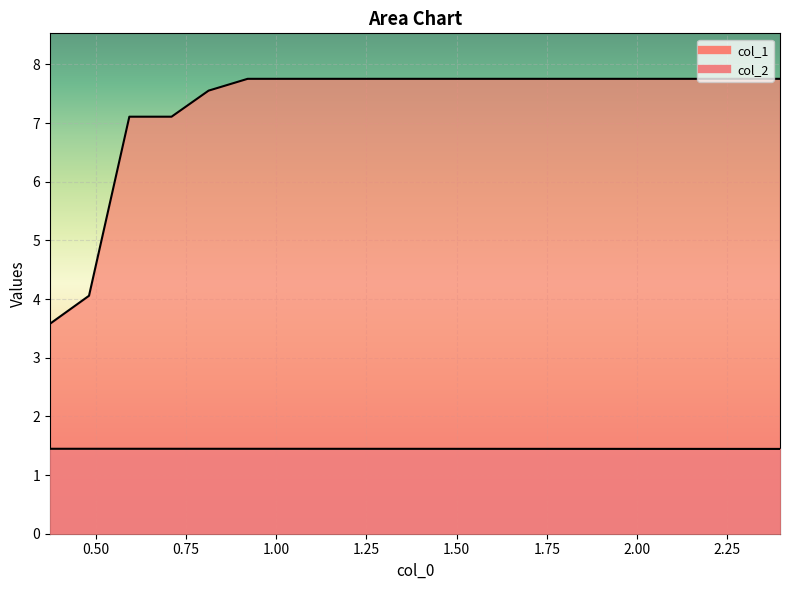

How many lines are shown in the chart?

2